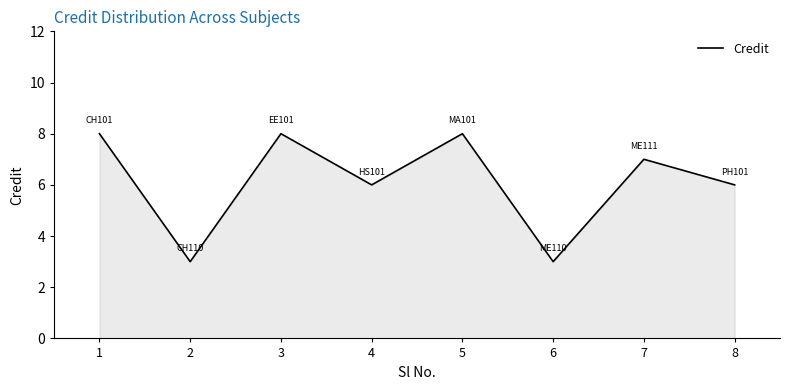

What is the sum of all values?

49